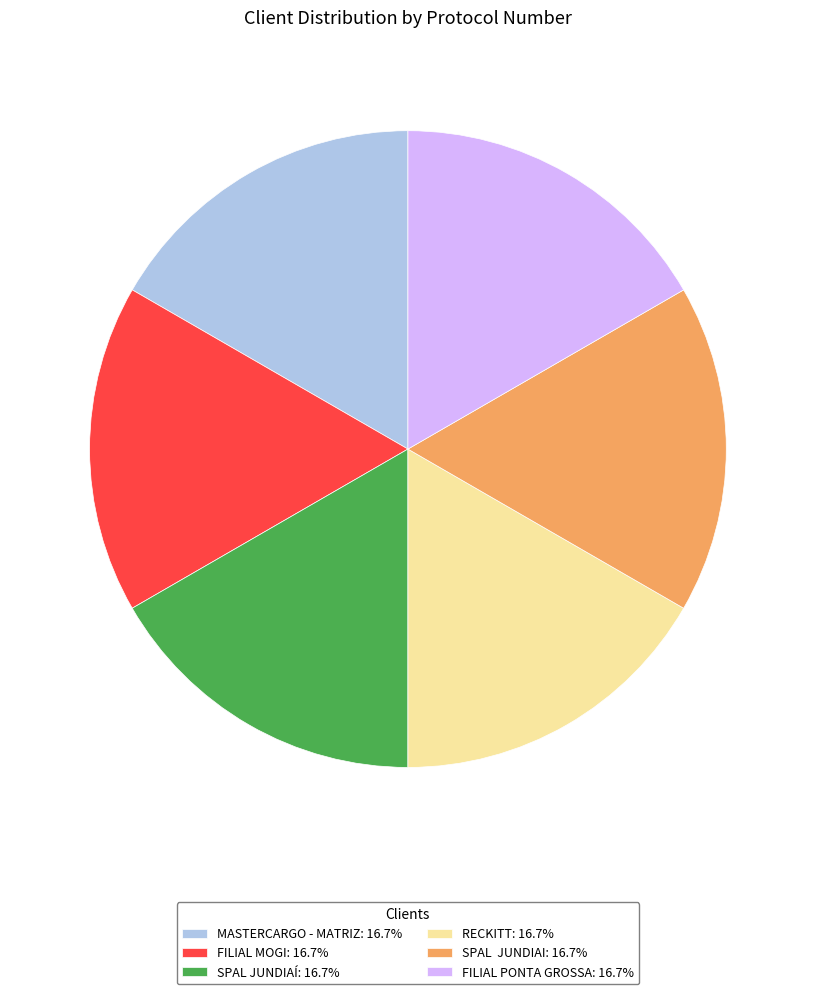

Approximately how many times larger is the value at FILIAL MOGI: 16.7% compared to SPAL JUNDIAI: 16.7%?

1.0